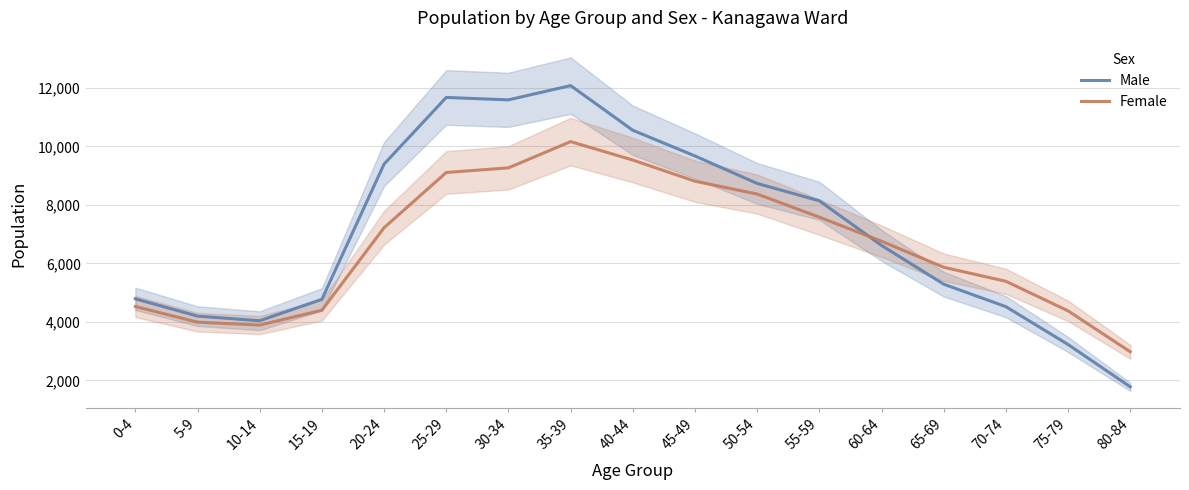

Is this an area chart (filled region under the line)?

No